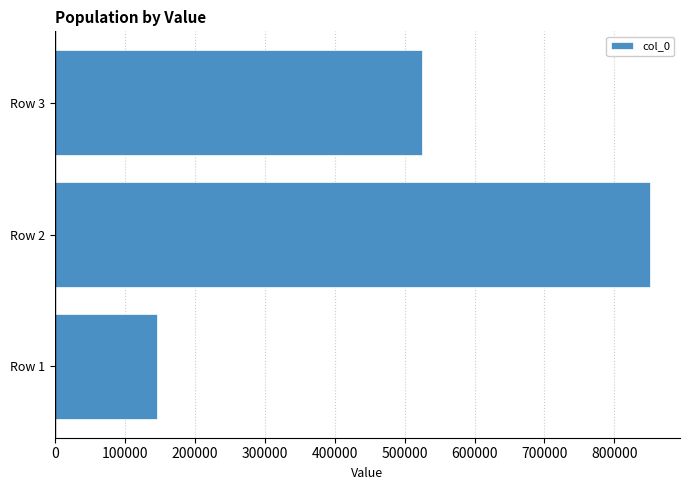

Rank the categories by value from highest to lowest.

Row 2, Row 3, Row 1